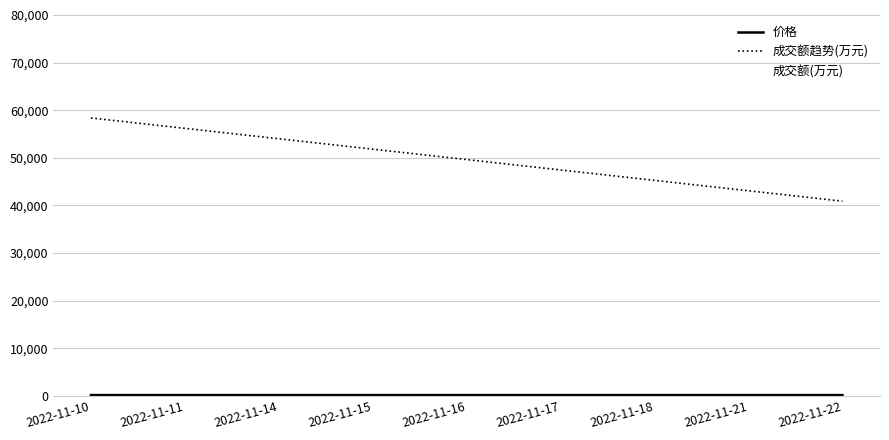

Is this an area chart (filled region under the line)?

No